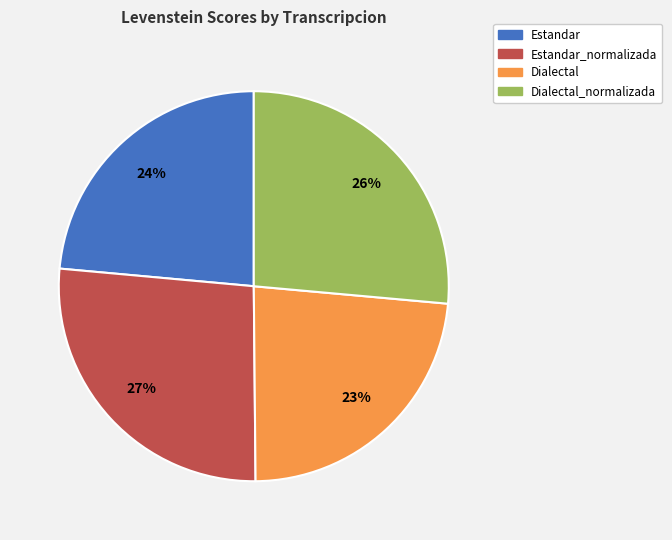

The Estandar_normalizada slice represents 41% of the pie. True or false?

False